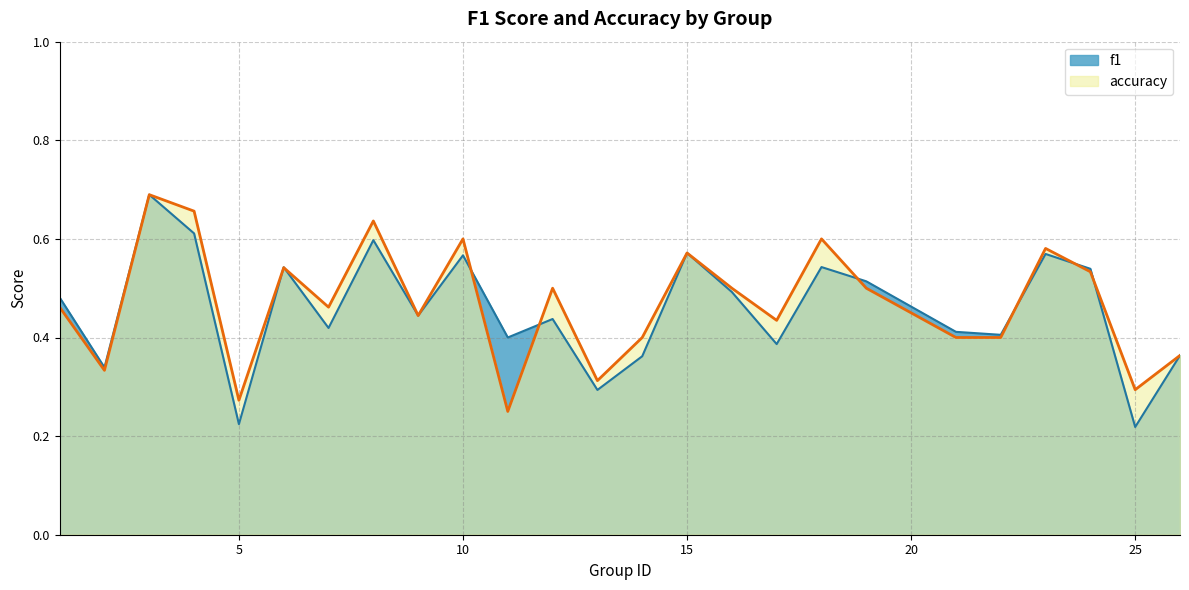

Reading right to left, what are all the values shown in this chart?

f1: 0.4	0.2	0.5	0.6	0.4	0.4	0.5	0.5	0.4	0.5	0.6	0.4	0.3	0.4	0.4	0.6	0.4	0.6	0.4	0.5	0.2	0.6	0.7	0.3	0.5
accuracy: 0.4	0.3	0.5	0.6	0.4	0.4	0.5	0.6	0.4	0.5	0.6	0.4	0.3	0.5	0.2	0.6	0.4	0.6	0.5	0.5	0.3	0.7	0.7	0.3	0.5